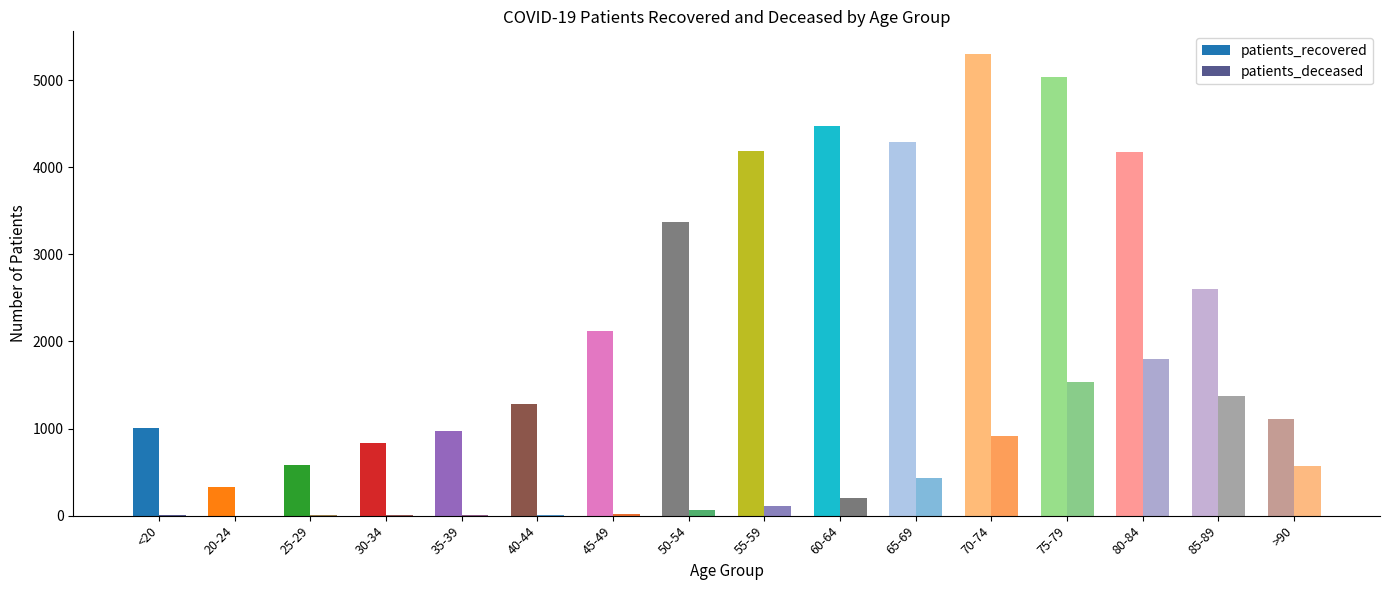

Which series changed the most between 30-34 and 65-69?

patients_recovered